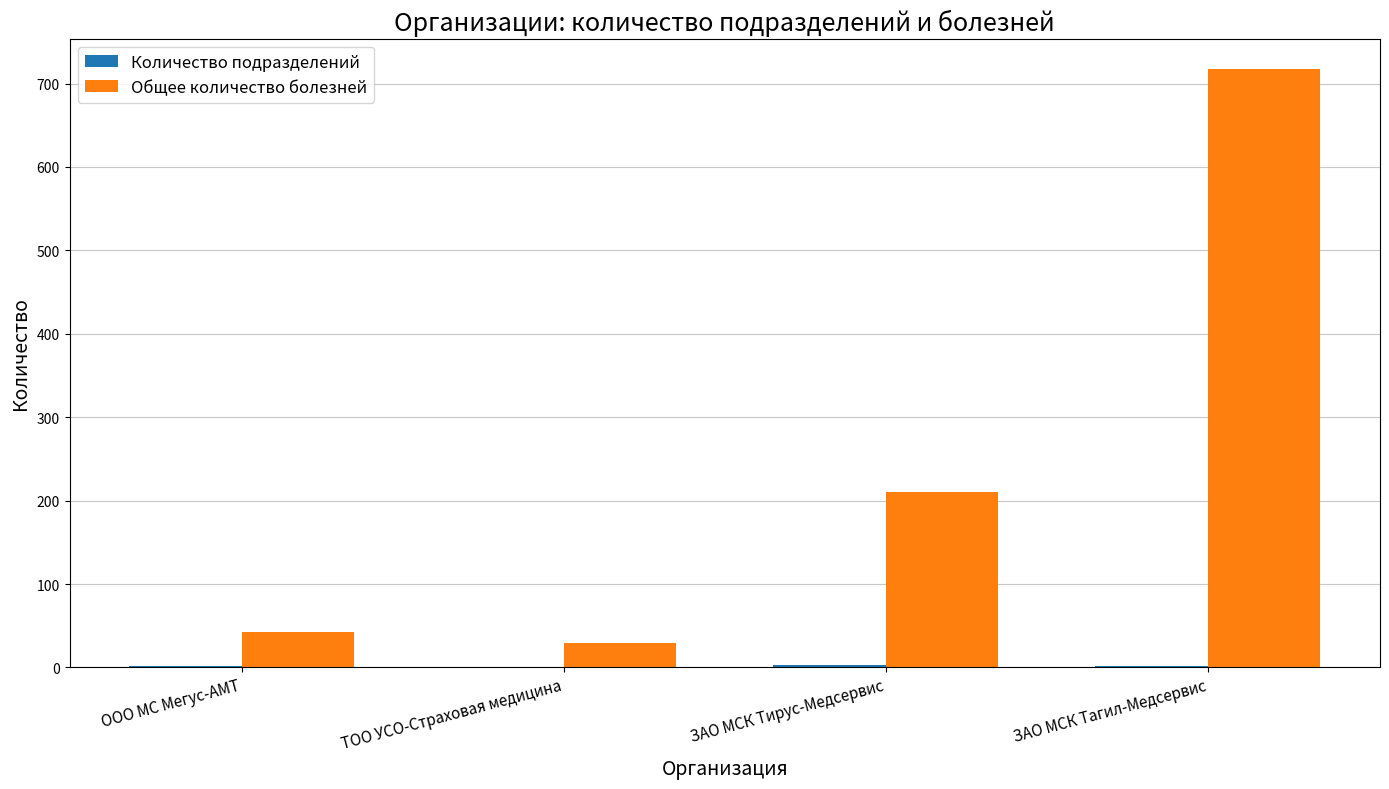

At which category is the sum across all series the highest?

ЗАО МСК Тагил-Медсервис